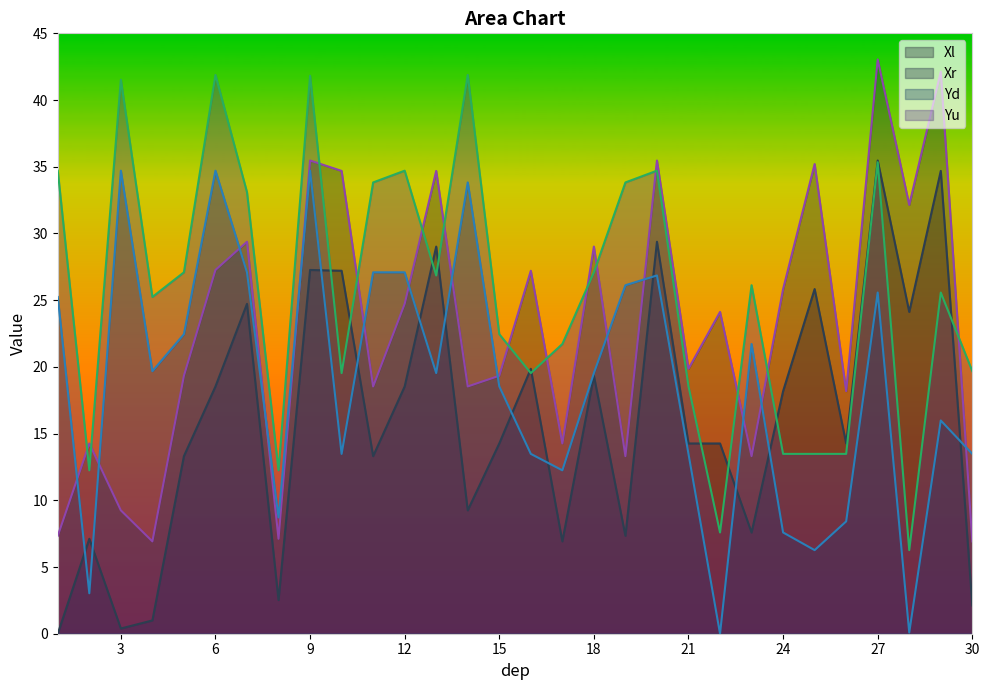

Which category has the lowest value across all series?

1